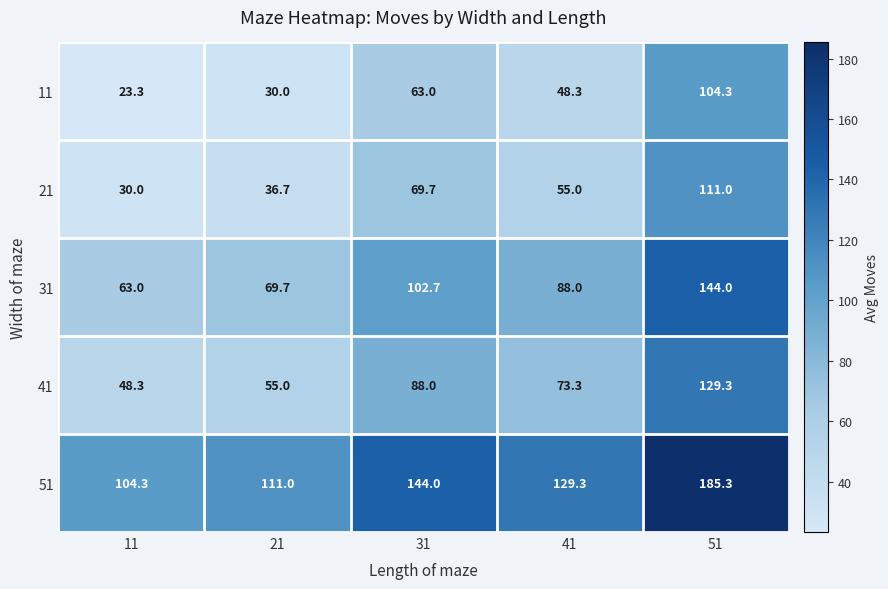

What is the smallest value displayed?

23.3